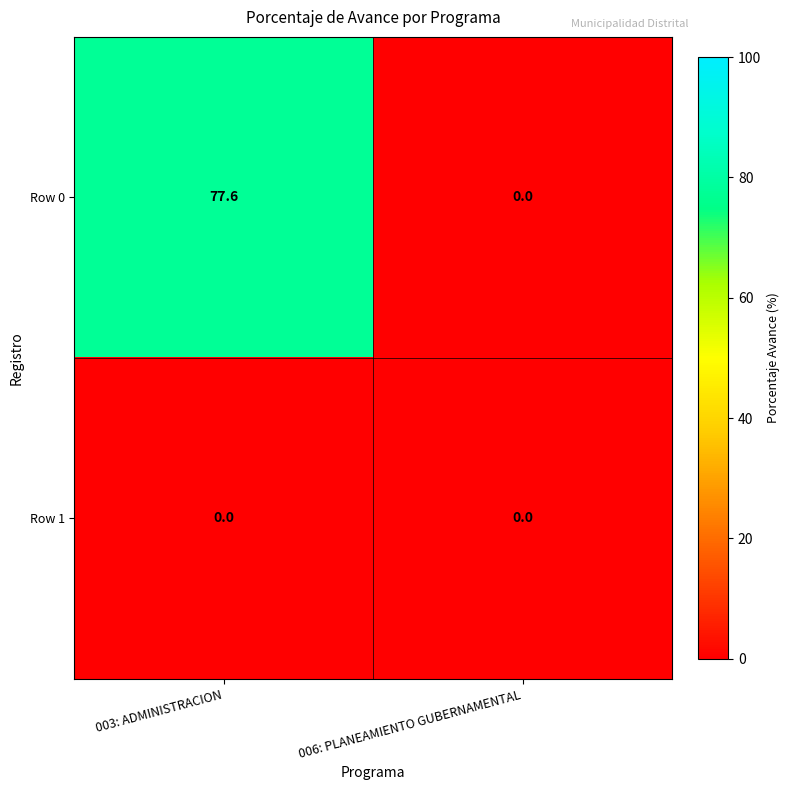

List the series in order of their overall mean, lowest first.

Row 1, Row 0